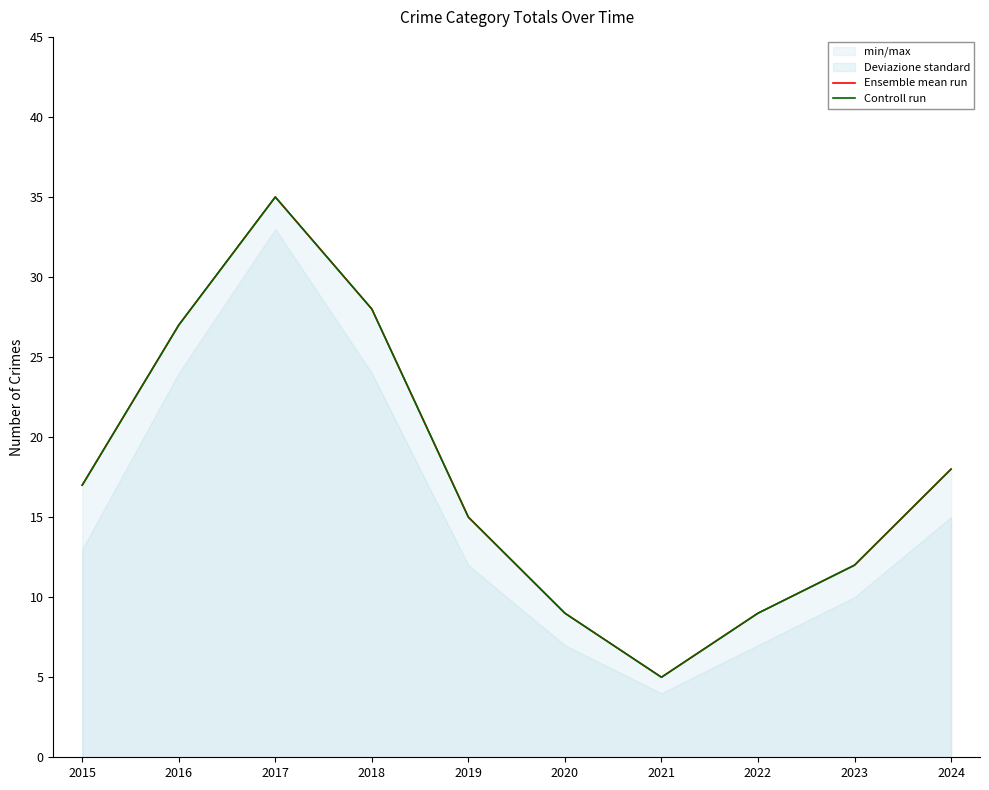

The value of Ensemble mean run at 2024 is 18. True or false?

True